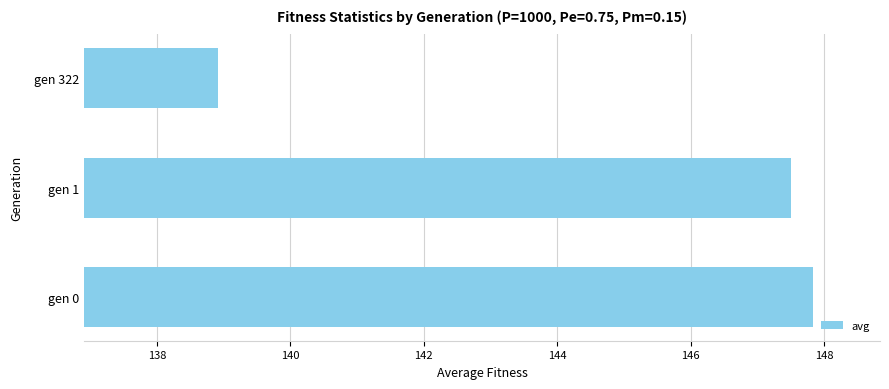

What value does the data have at gen 0?

147.8